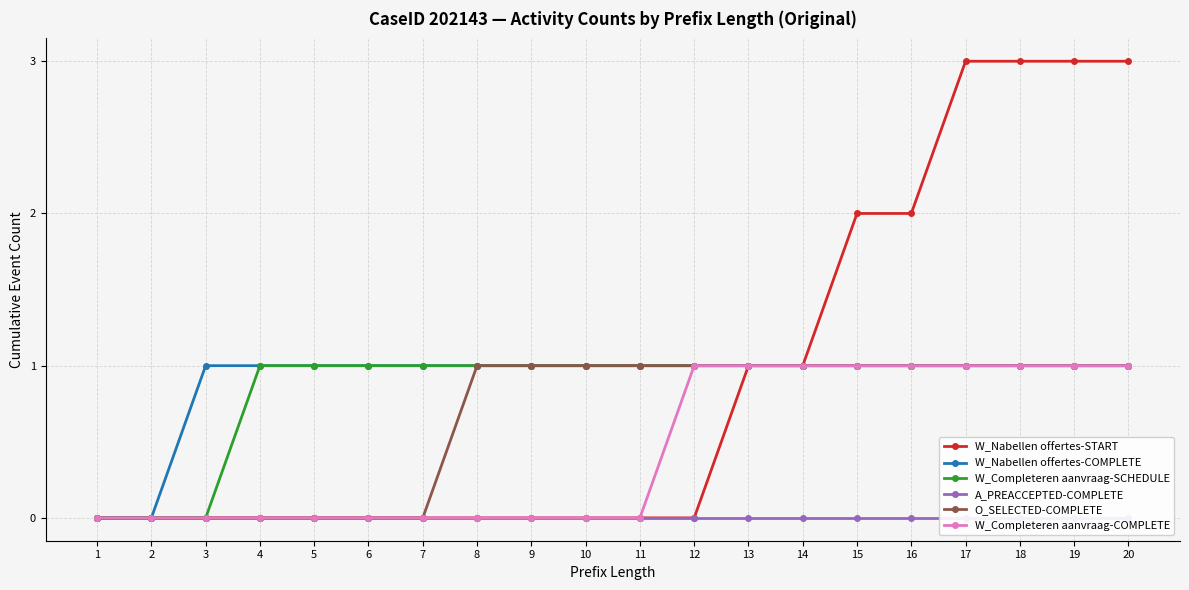

At which category is the sum across all series the highest?

17